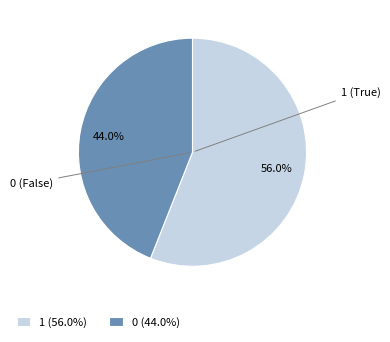

Count the number of slices in the pie.

2